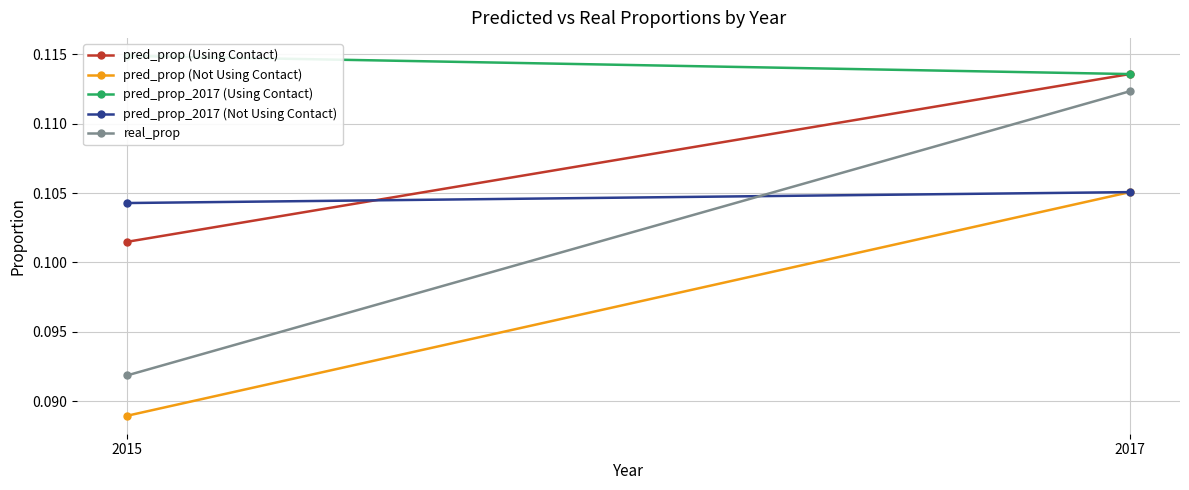

Rank the series by their maximum value, from highest to lowest.

pred_prop_2017 (Using Contact), pred_prop (Using Contact), real_prop, pred_prop (Not Using Contact), pred_prop_2017 (Not Using Contact)